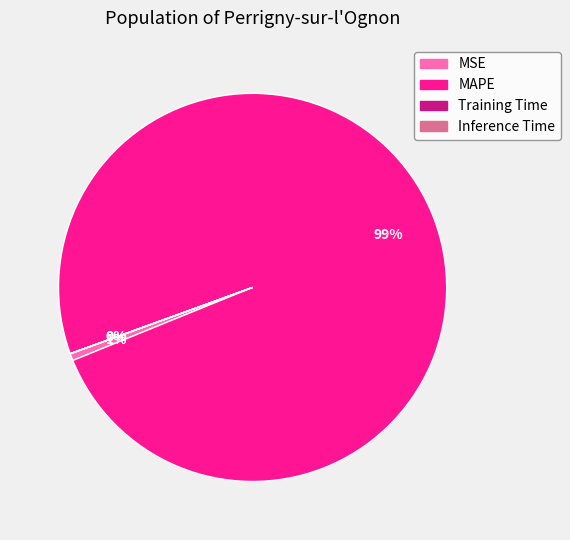

What is the majority slice?

MAPE